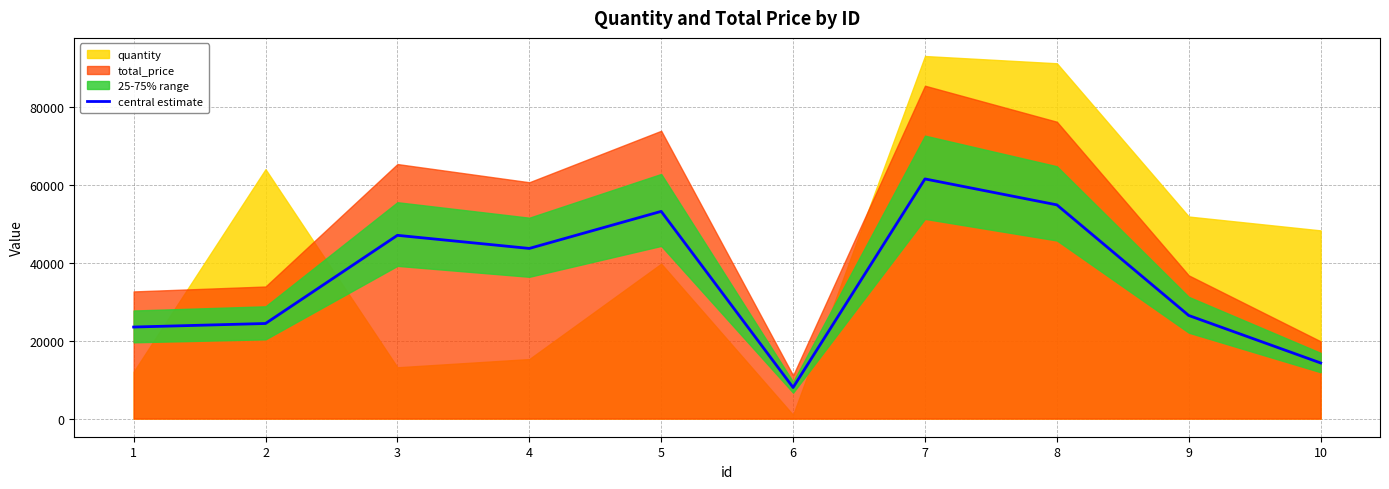

True or false: there are more than 0 points higher than both neighbors.

True